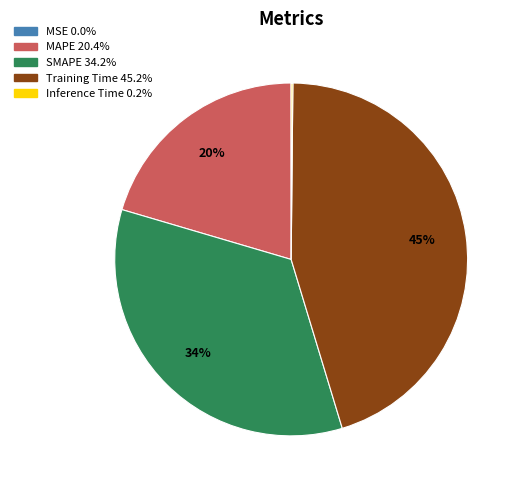

The MAPE slice represents 20% of the pie. True or false?

True